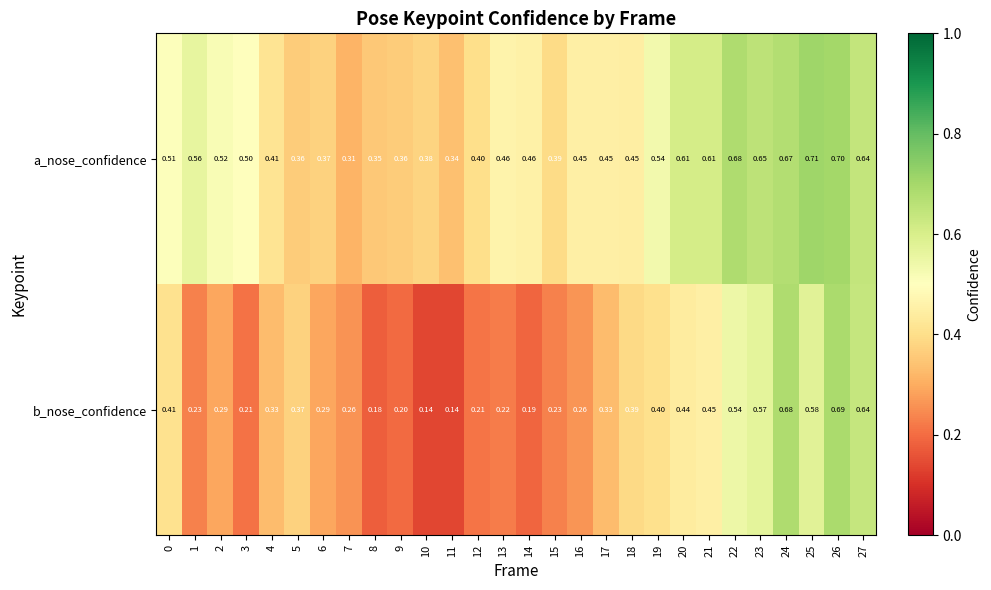

At 23, list the series in order from largest to smallest.

a_nose_confidence, b_nose_confidence